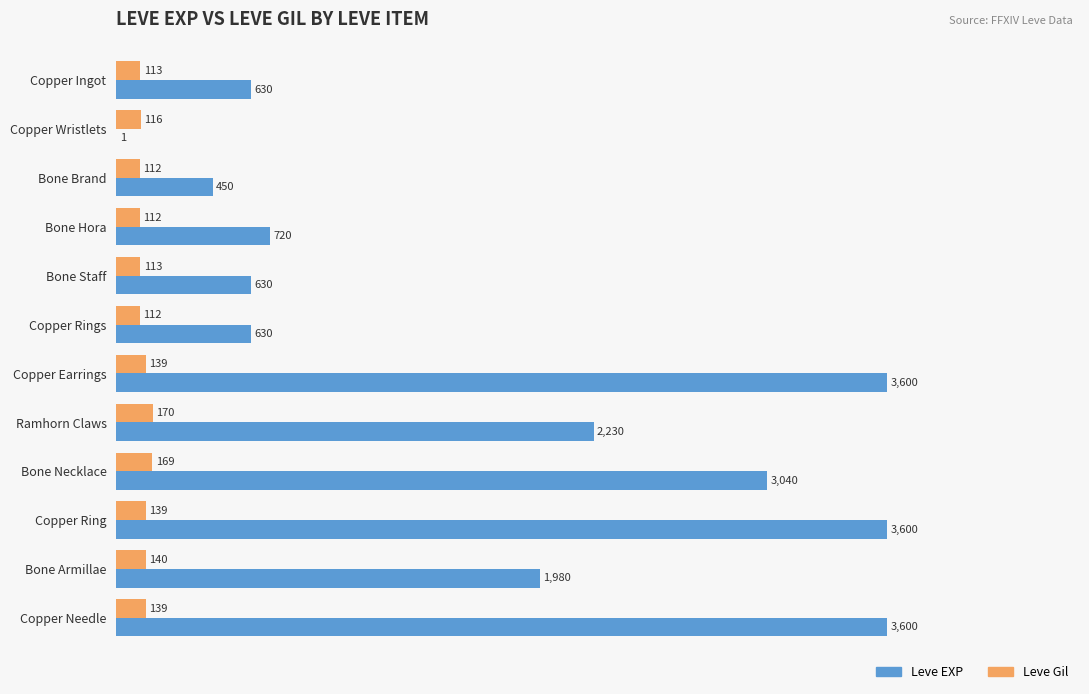

What is the average value of the Leve Gil series?

131